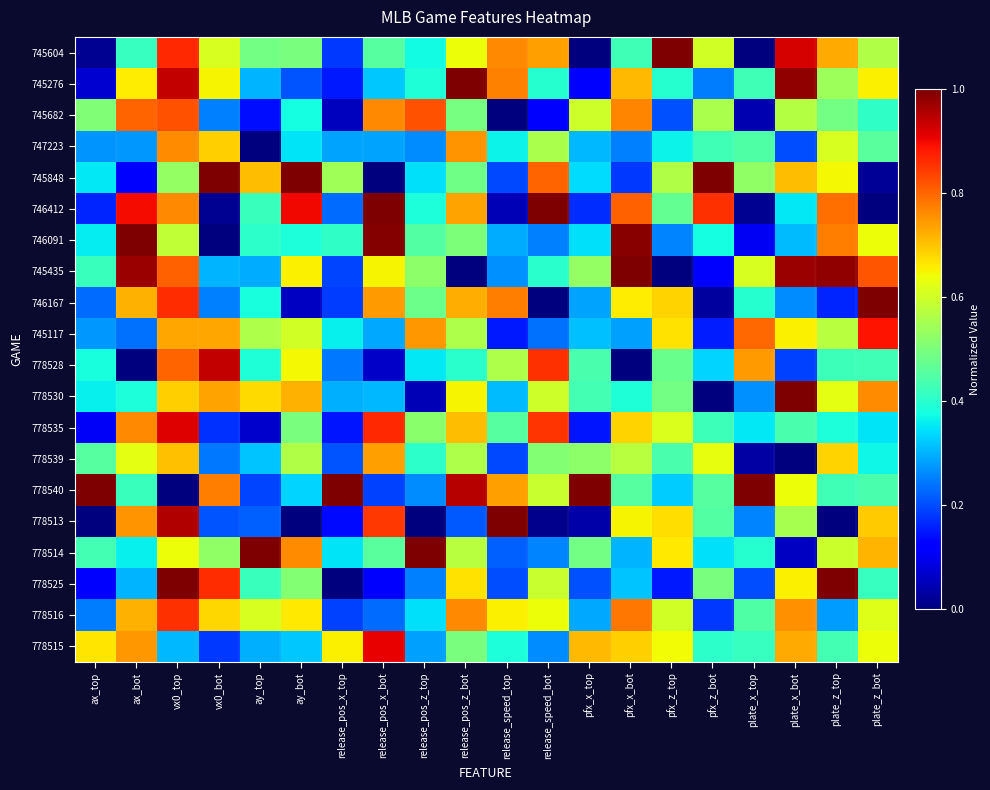

At ax_bot, list the series in order from largest to smallest.

746091, 745435, 746412, 745682, 778535, 778513, 778515, 778516, 746167, 745276, 778539, 778540, 745604, 778530, 778514, 778525, 747223, 745117, 745848, 778528